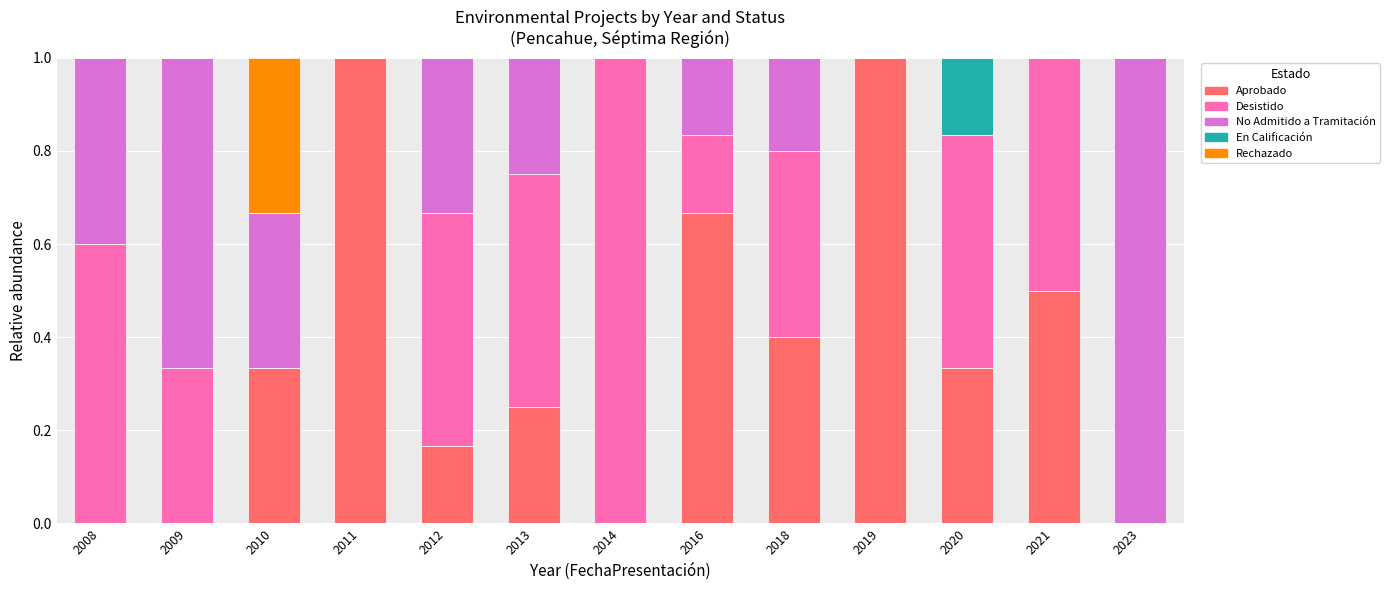

Is it true that Aprobado equals 0.0 at 2023?

True